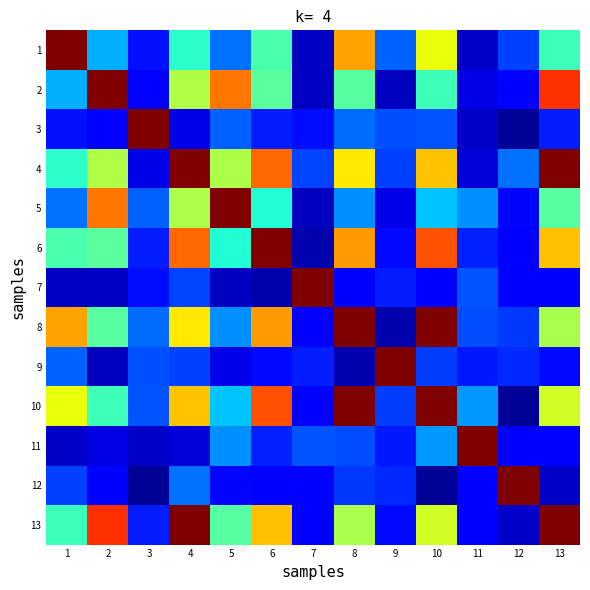

Which category has the highest value across all series?

1